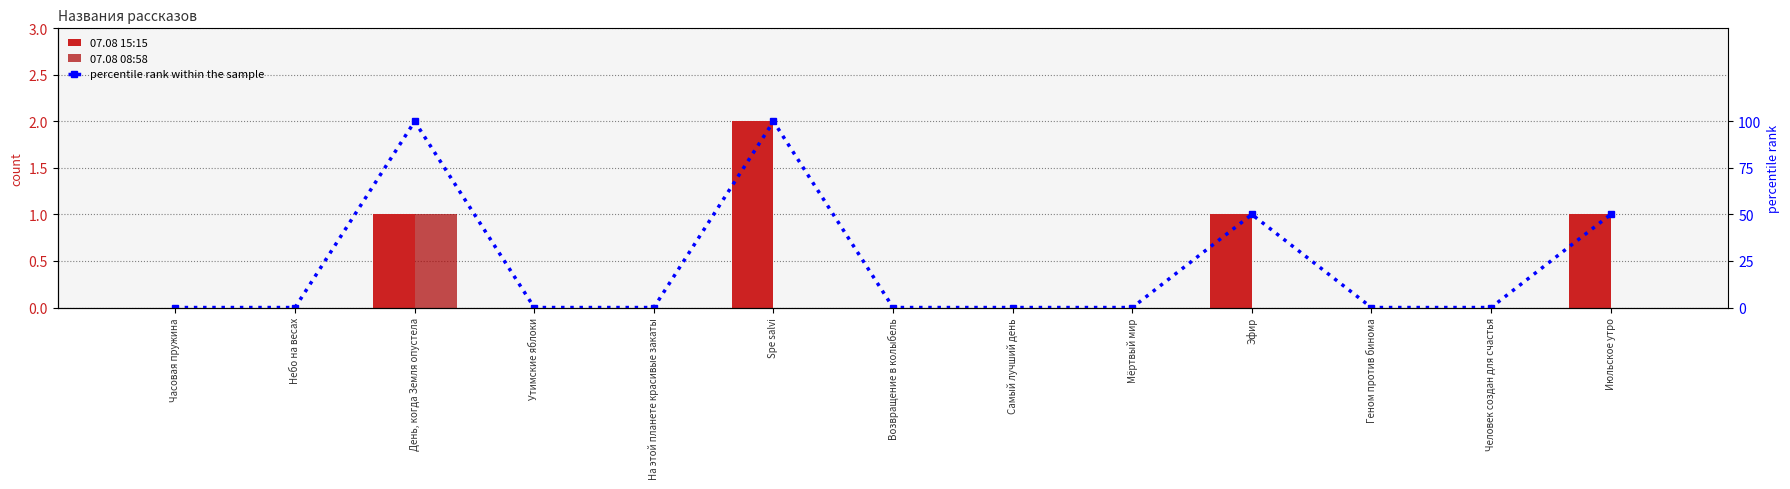

At which label does percentile rank within the sample reach its peak?

День, когда Земля опустела